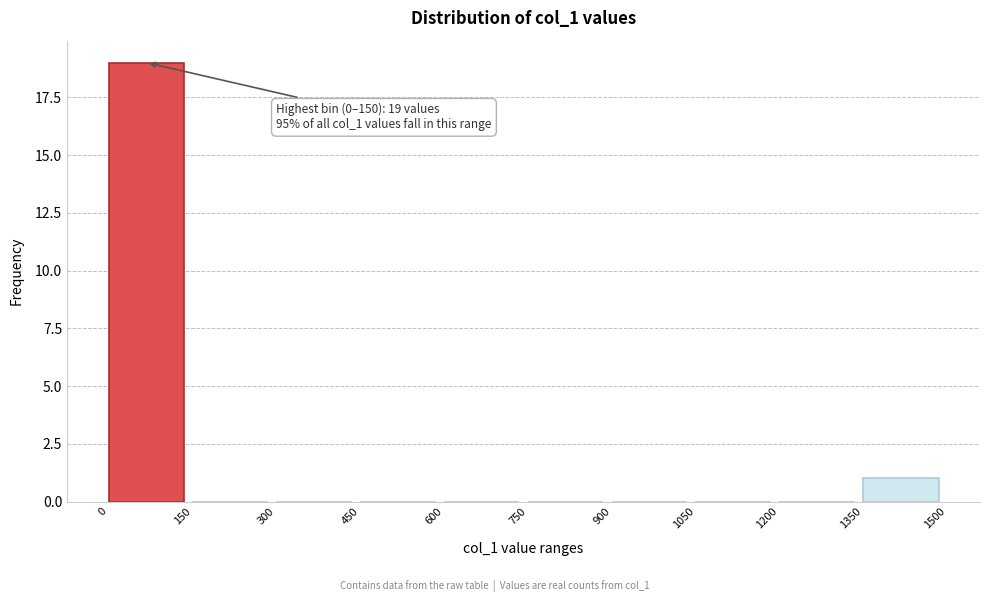

Which range on the x-axis has the tallest bar?

0 to 150